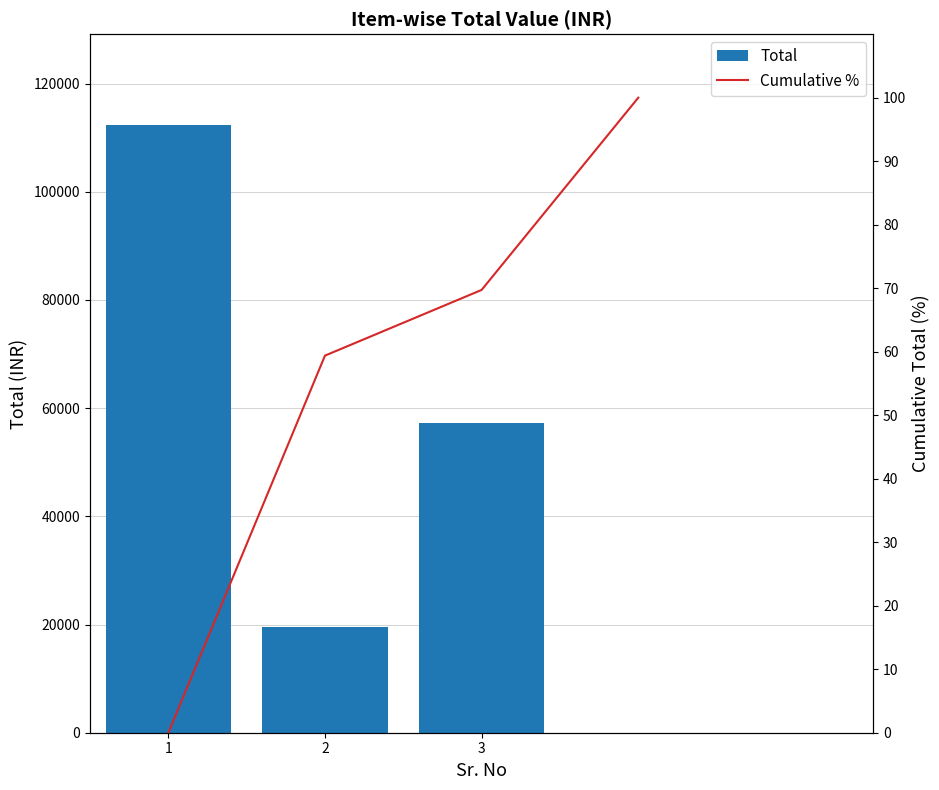

Where is the data nearest to the value 65921?

3